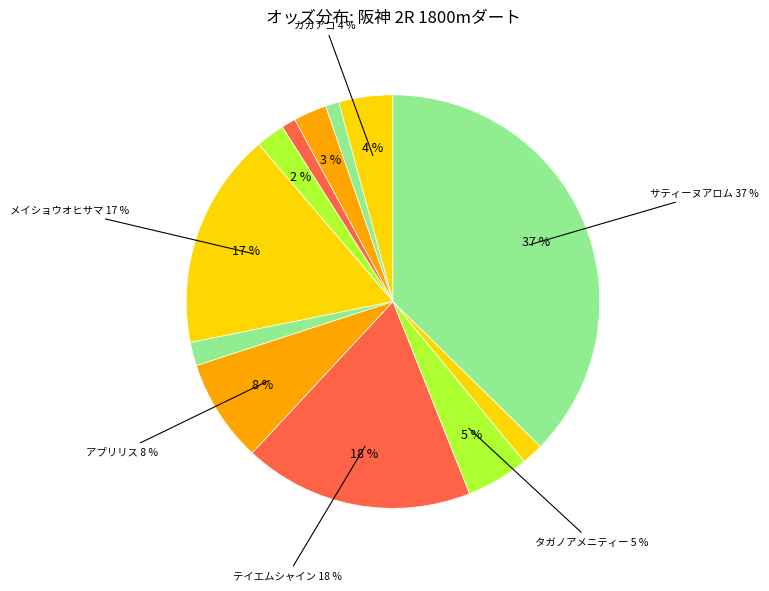

True or false: マリノカーニバル accounts for 1% of the total.

False